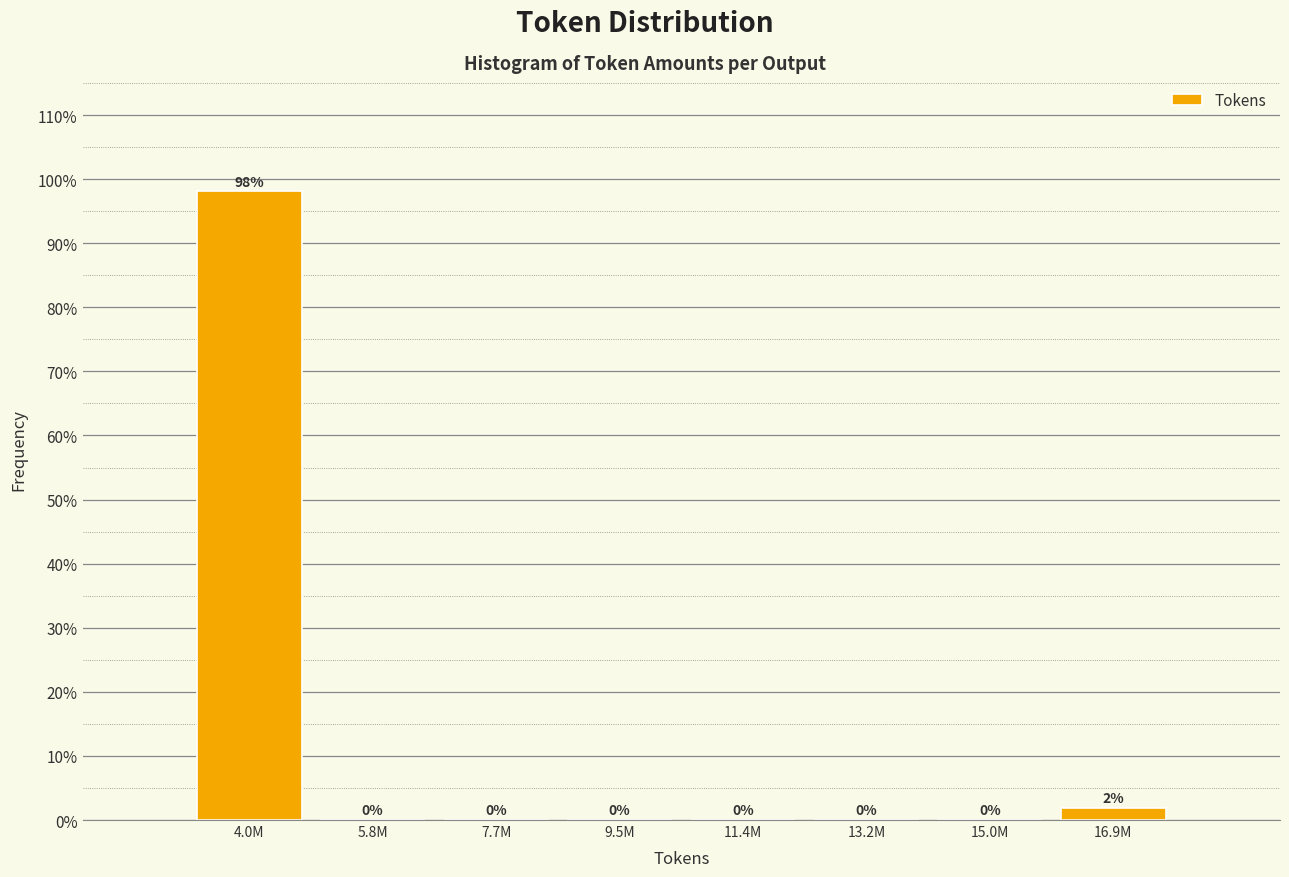

At which category does the chart reach its peak across all series?

4.0M